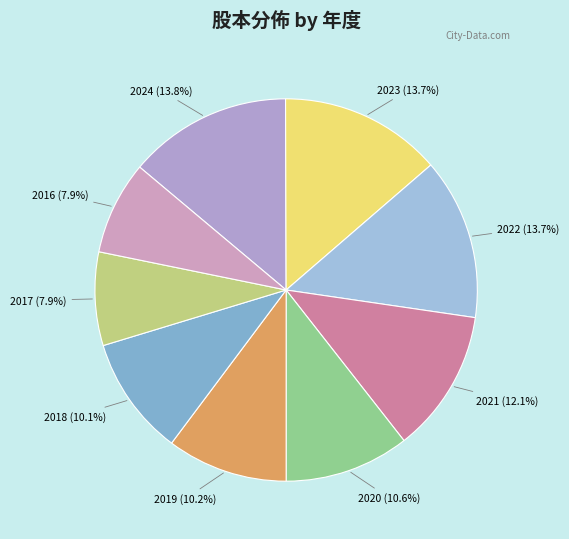

What is the total percentage of 2018 and 2023?

23.8%